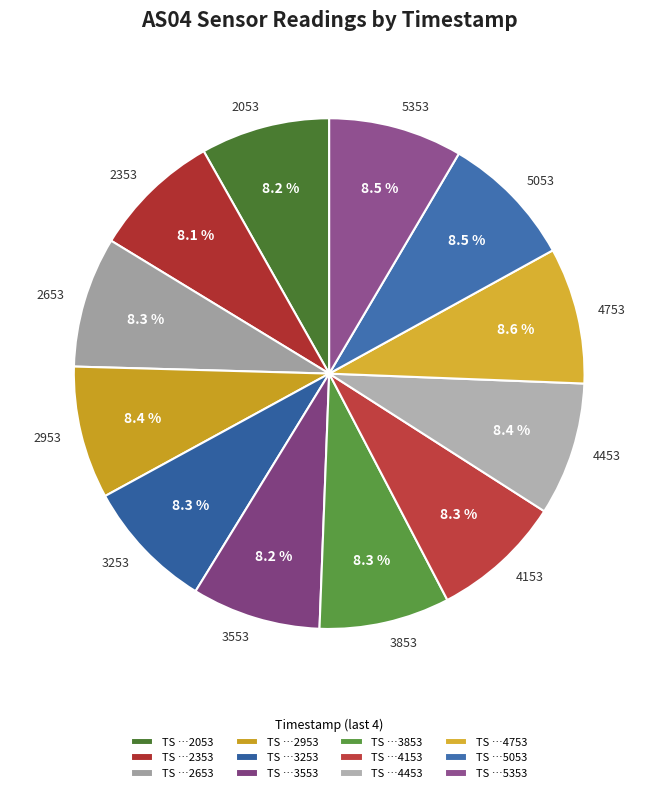

Does any single category account for the majority?

No